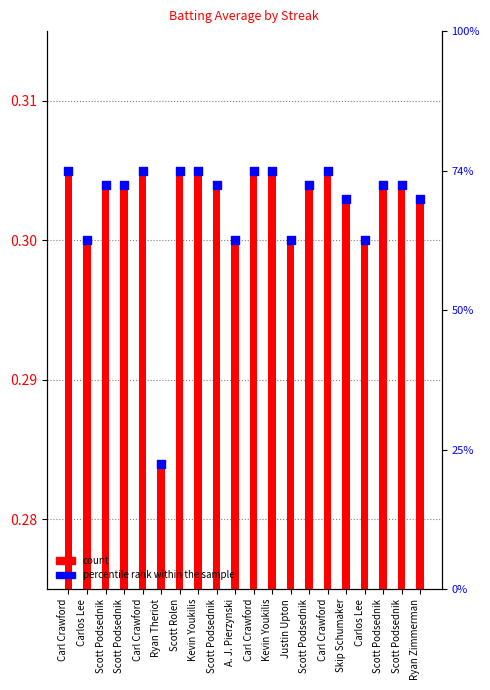

What is the total value across all series at Scott Podsednik?

0.6